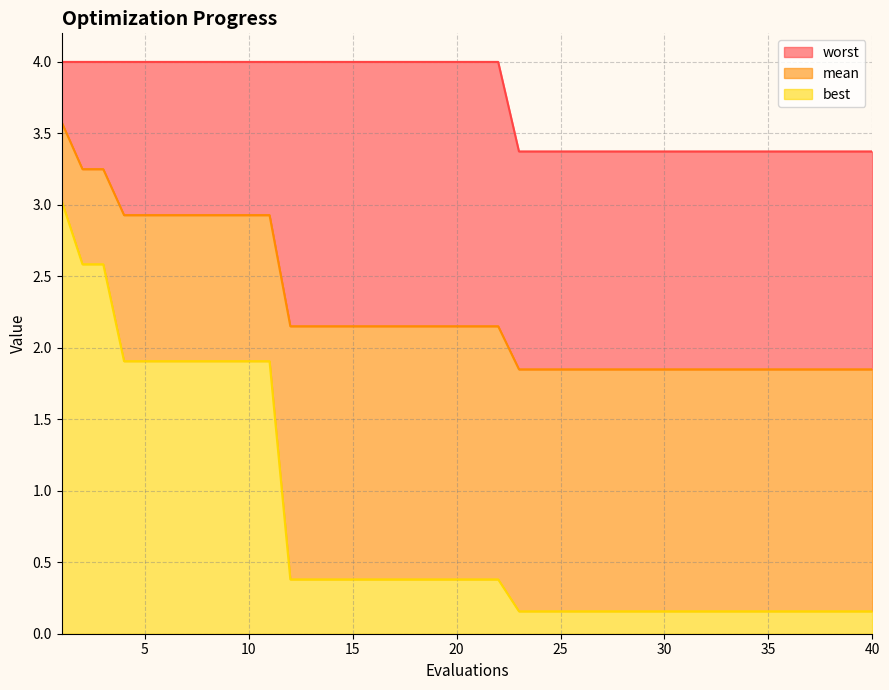

What is the maximum value shown in the chart?

4.0